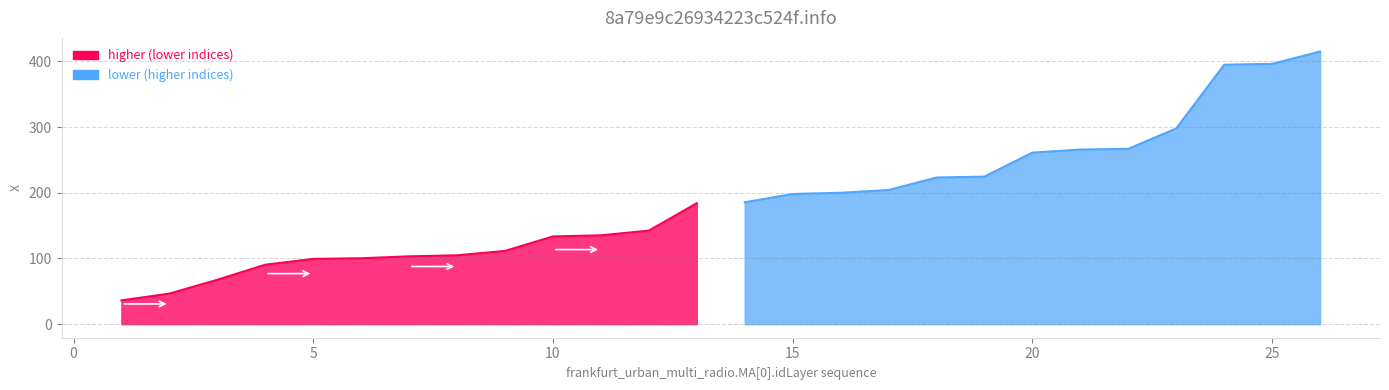

Does the chart display data point markers on the line(s)?

No